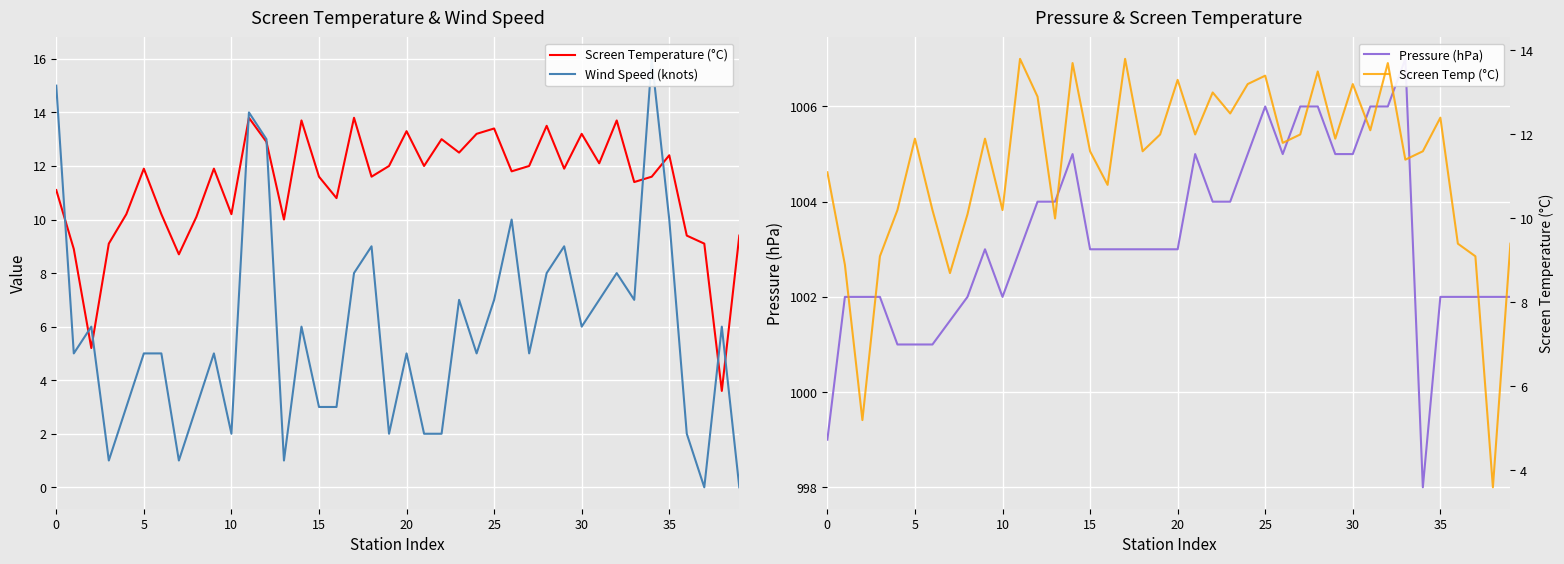

The Wind Speed series shows 2.9 at VALLEY. True or false?

False